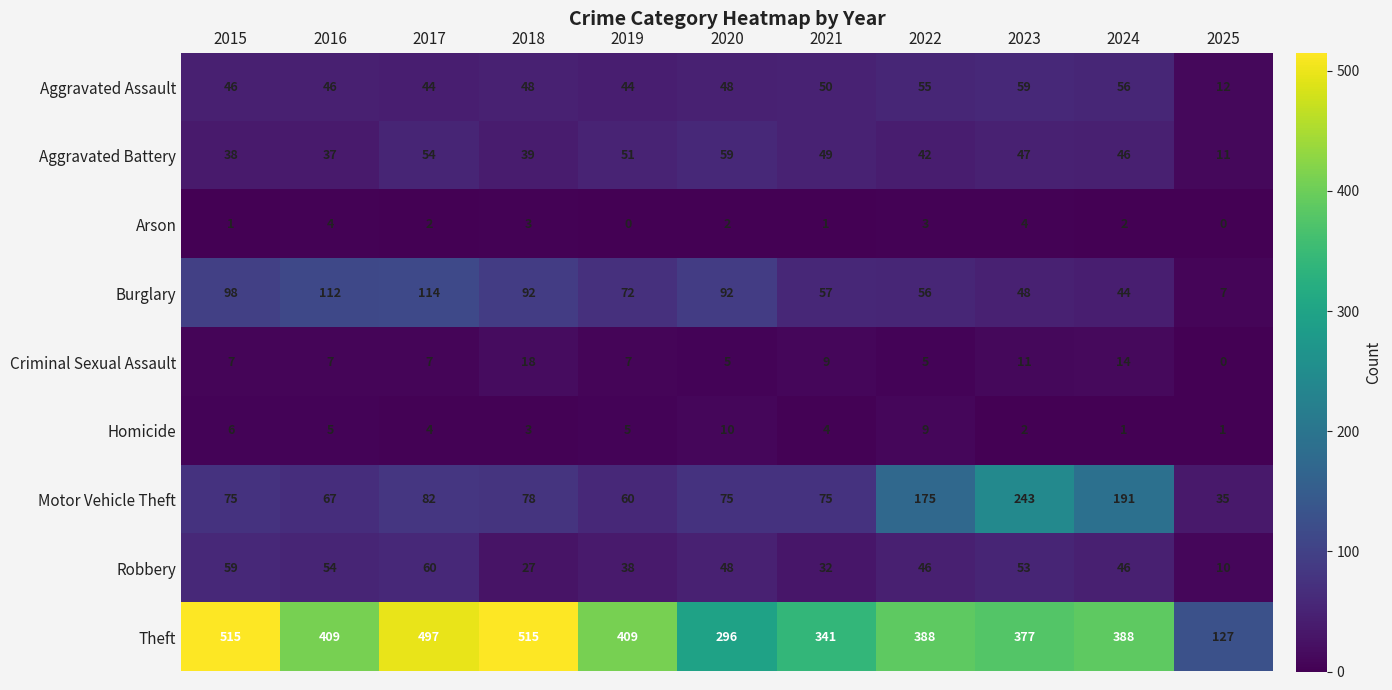

How many data points does each series have?

11